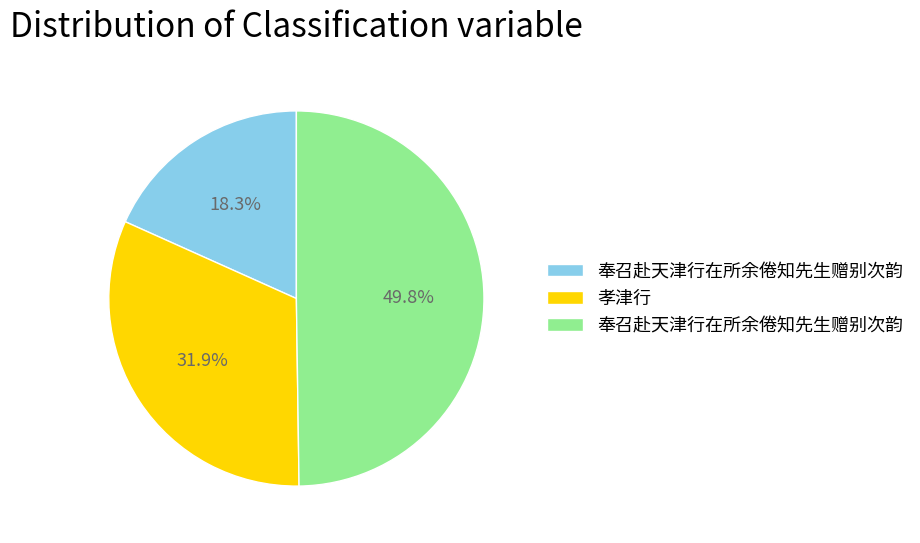

How many segments does this pie chart have?

3